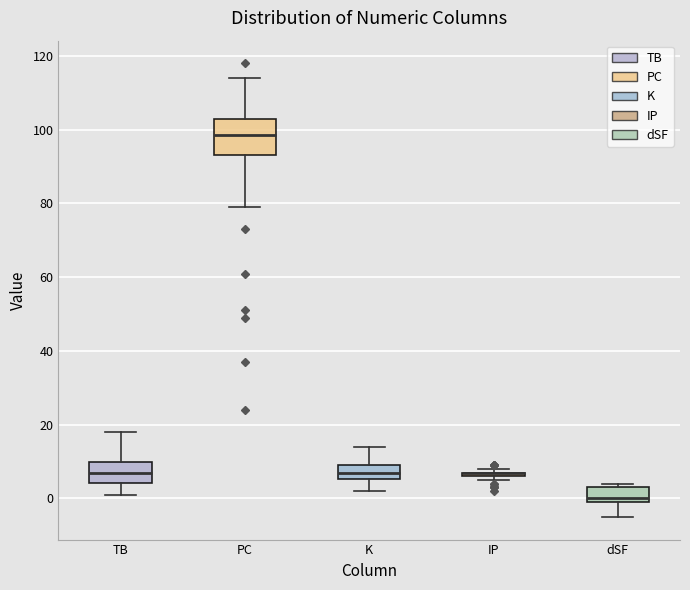

Comparing the boxes themselves (not the whiskers), which one is the tallest?

PC